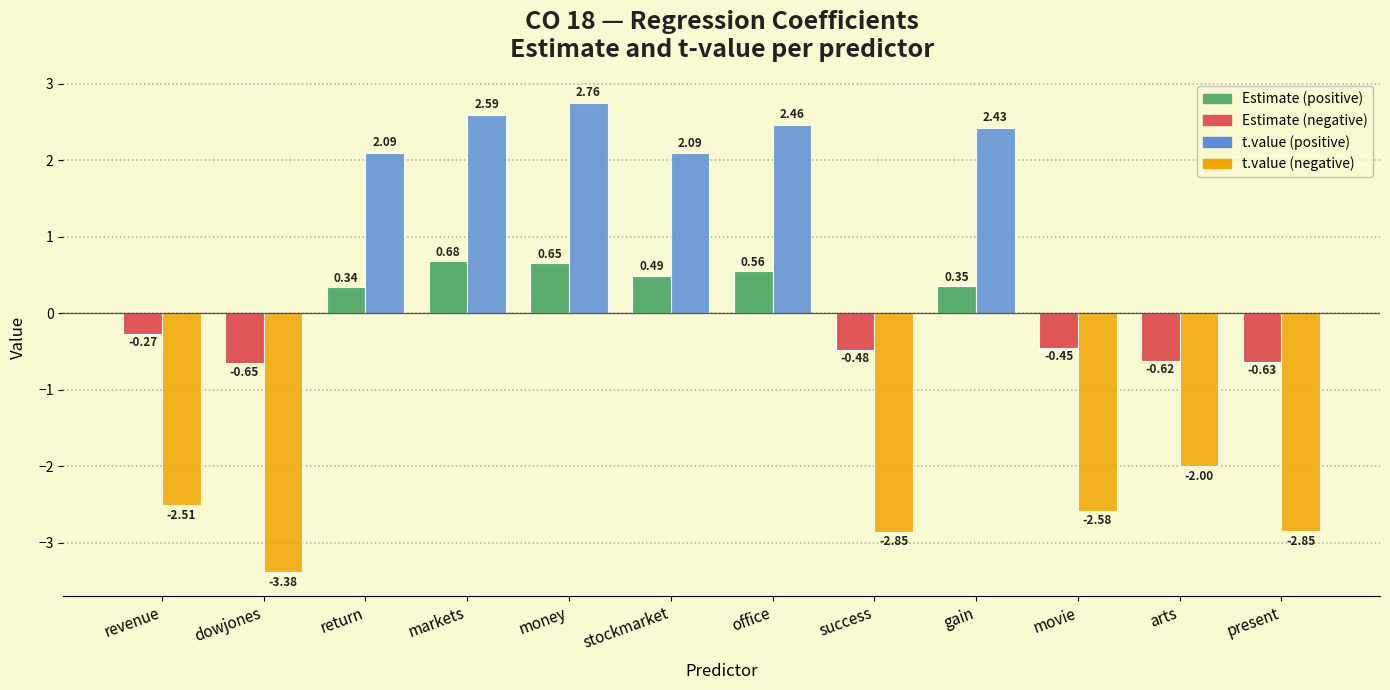

At which category does the chart reach its peak across all series?

money